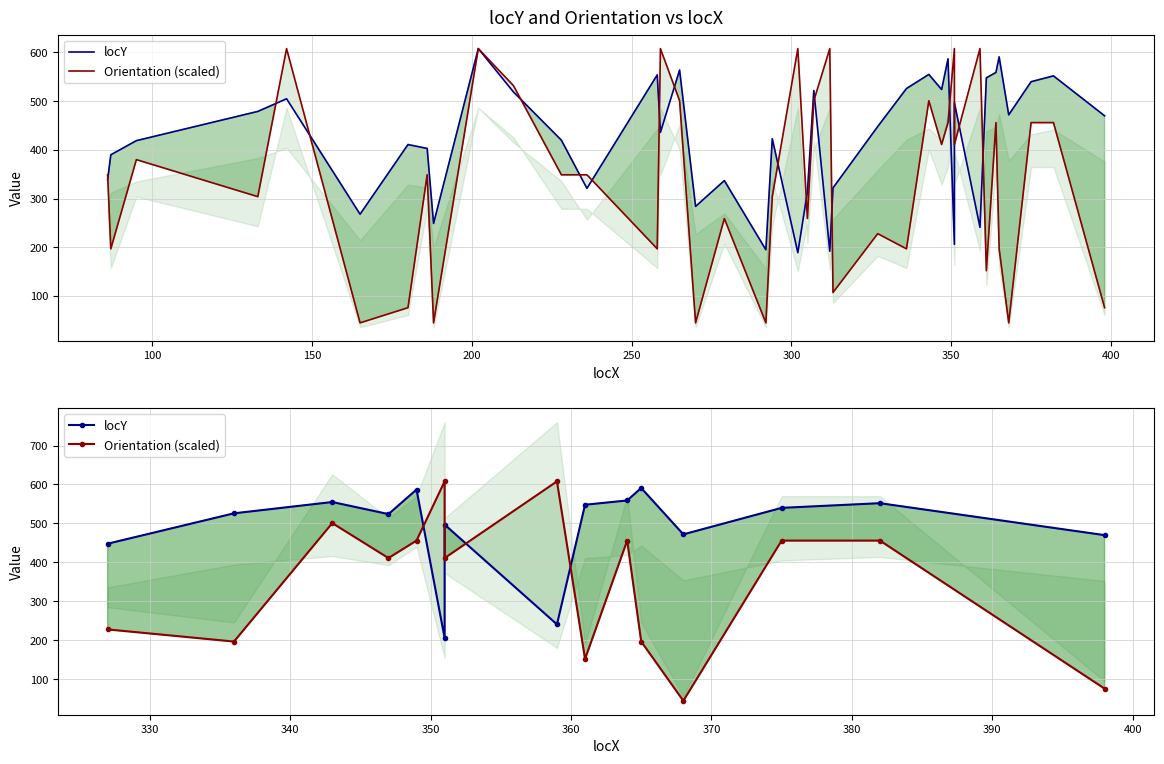

What is the maximum value shown in the chart?

608.0